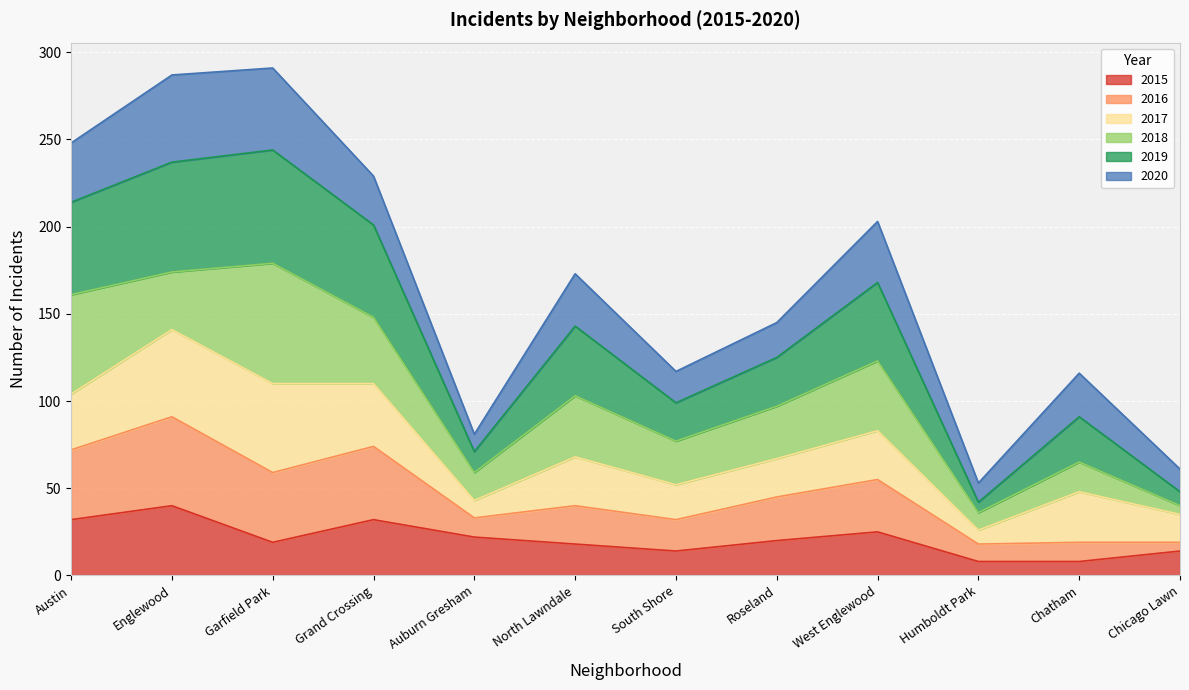

Does the chart display data point markers on the line(s)?

No